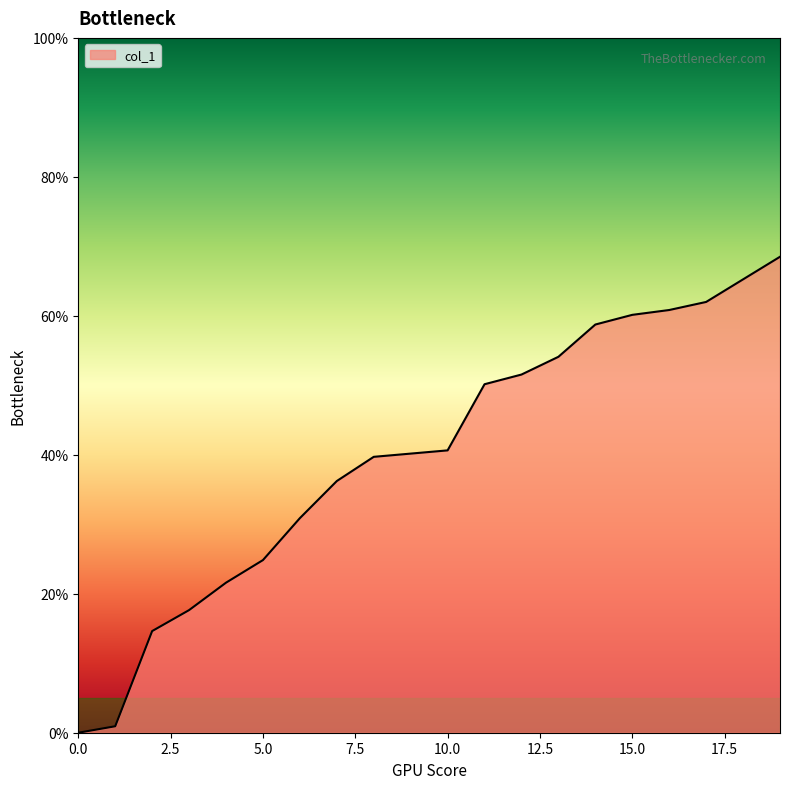

Does the chart display data point markers on the line(s)?

No